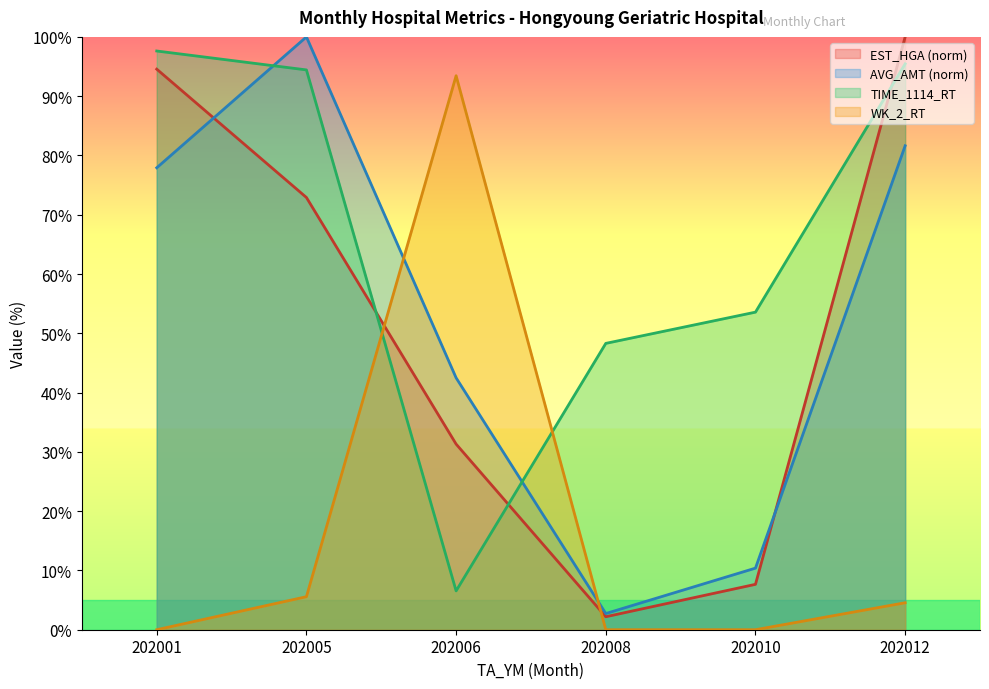

What is the sum of the AVG_AMT values at 202008 and 202001?

80.6